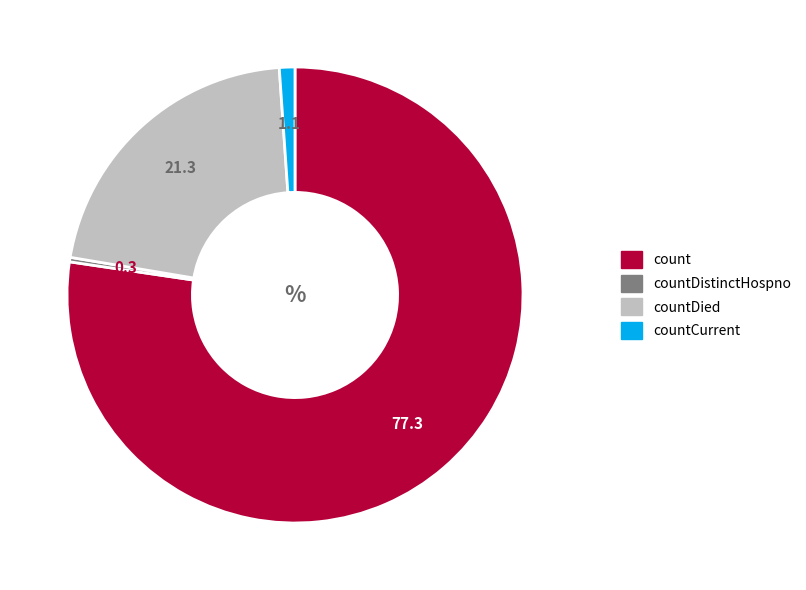

Does any single category account for the majority?

Yes